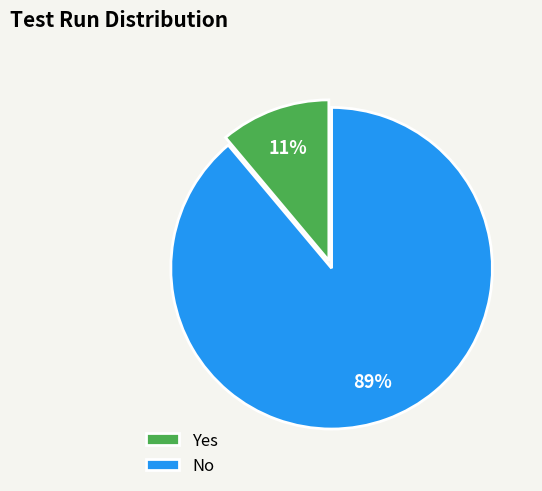

Between Yes and No, which is larger?

No